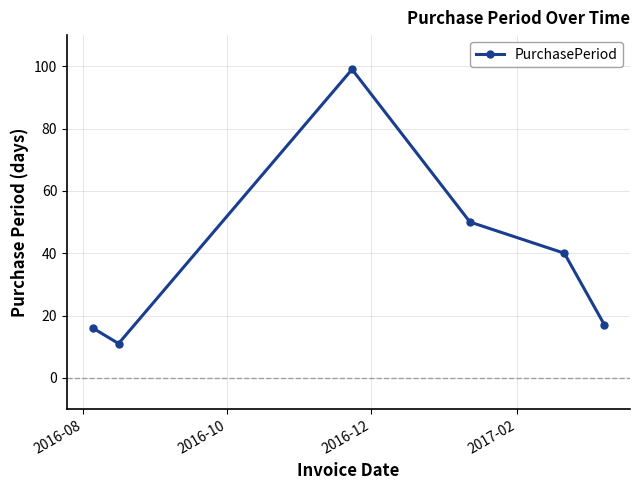

Does the chart have visible grid lines?

Yes